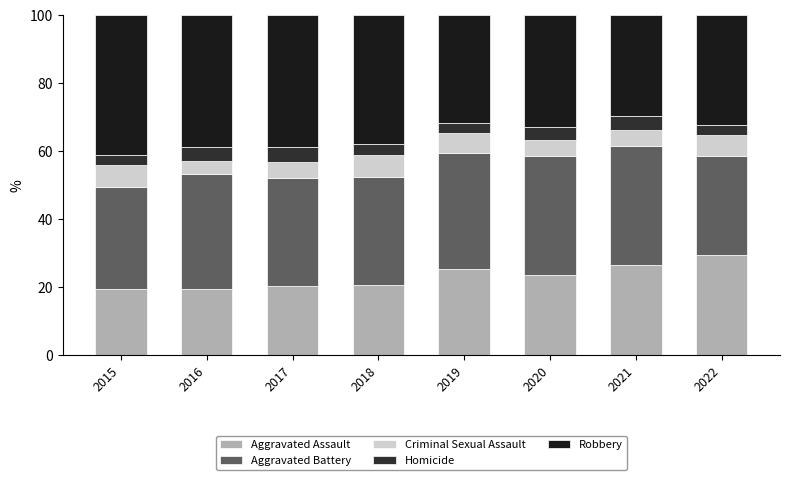

Are the bars grouped side by side (vs. stacked)?

No